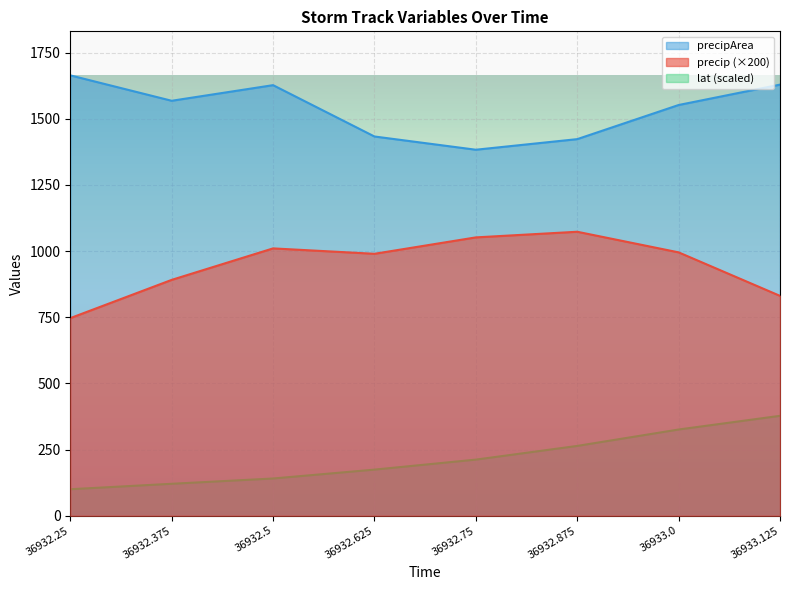

Which series has the largest total across all categories?

precipArea